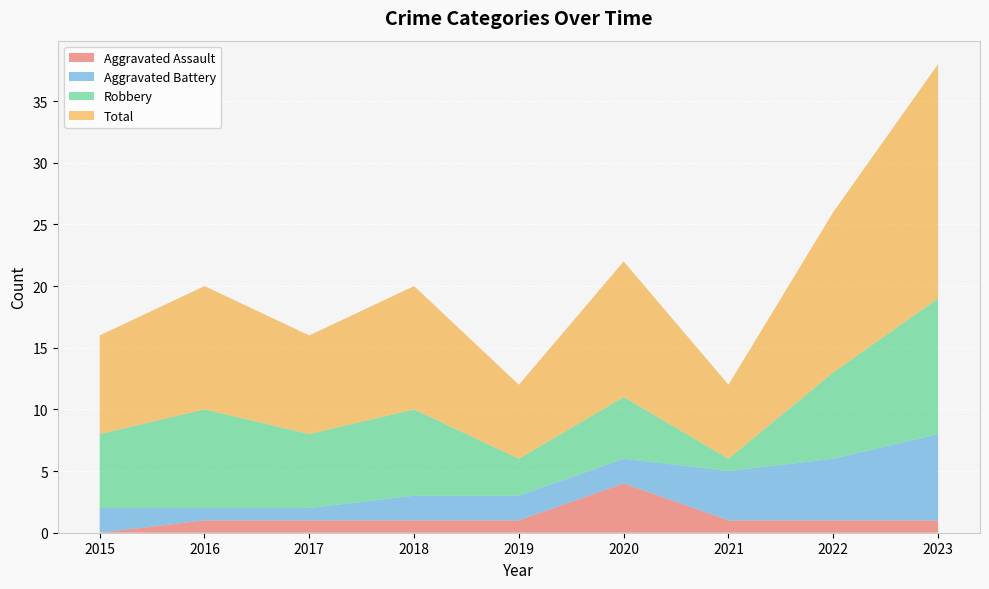

Reading left to right, list all the values displayed in this chart.

Aggravated Assault: 0	1	1	1	1	4	1	1	1
Aggravated Battery: 2	1	1	2	2	2	4	5	7
Robbery: 6	8	6	7	3	5	1	7	11
Total: 8	10	8	10	6	11	6	13	19